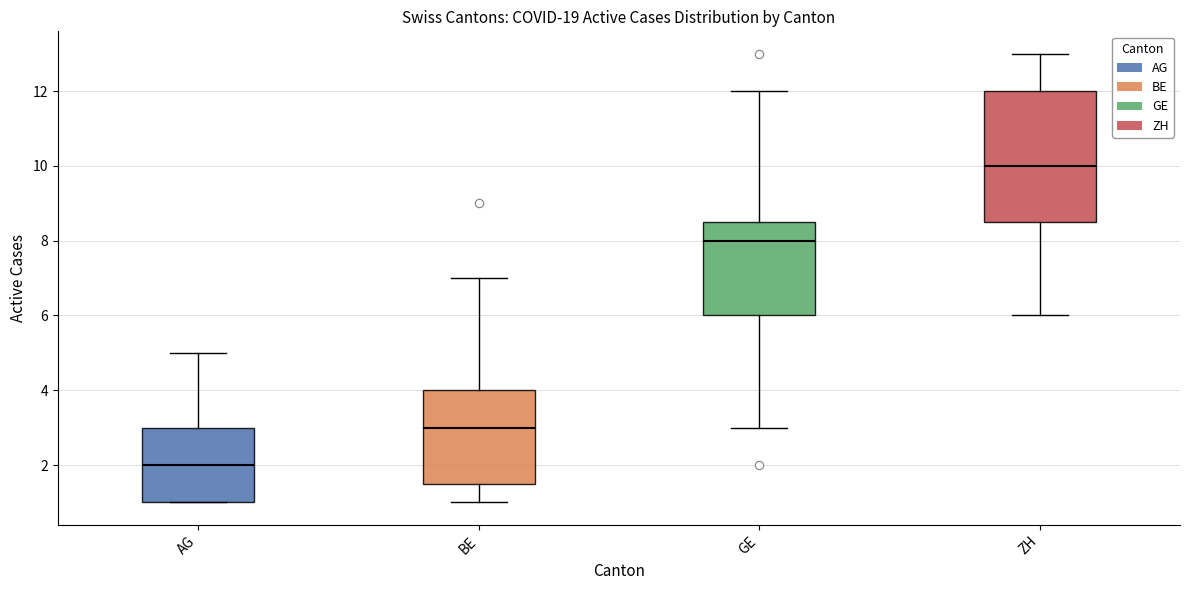

Which box has the highest median line?

ZH